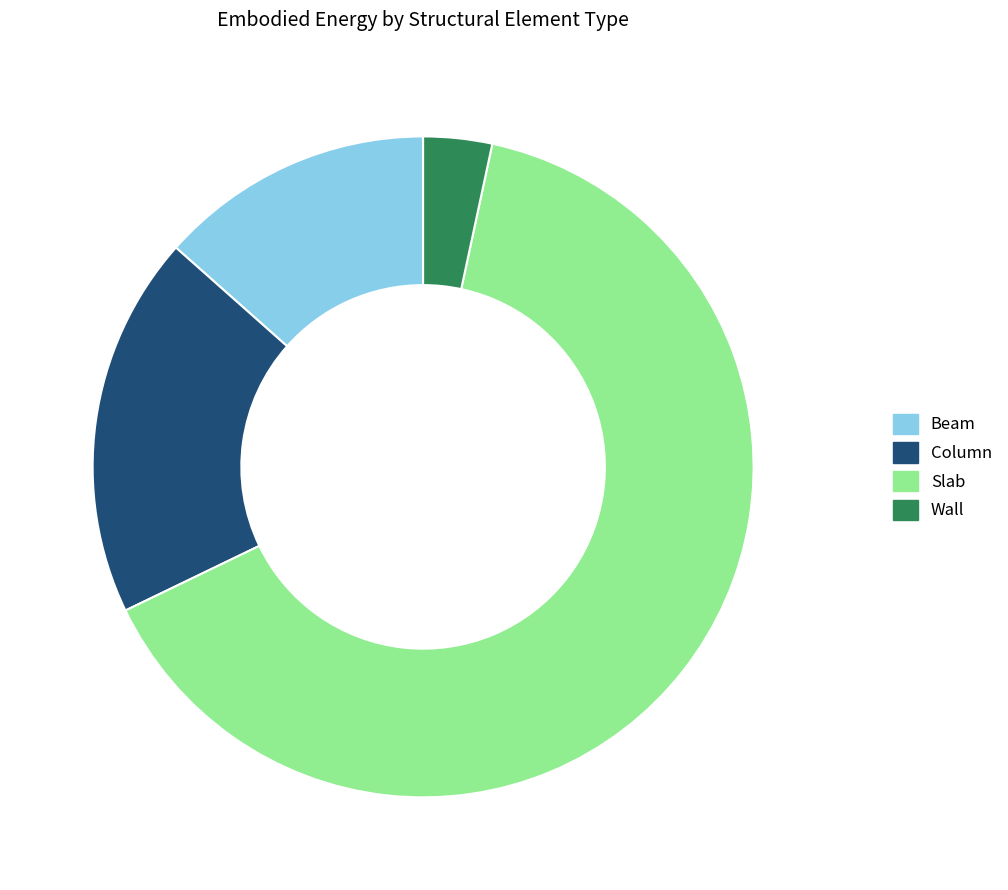

Count the number of slices in the pie.

4